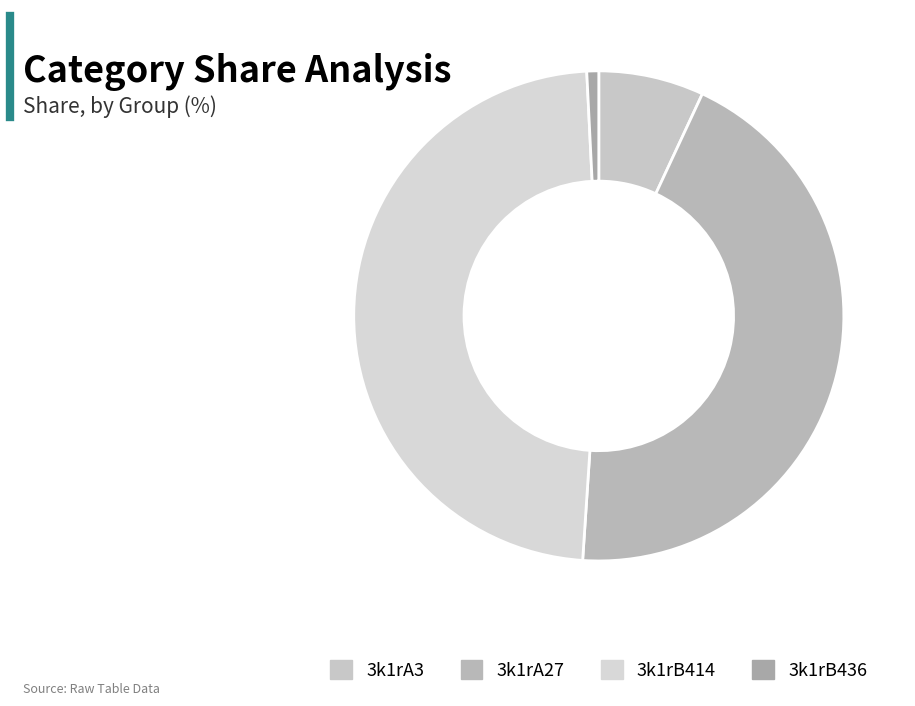

How many slices are in this pie chart?

4